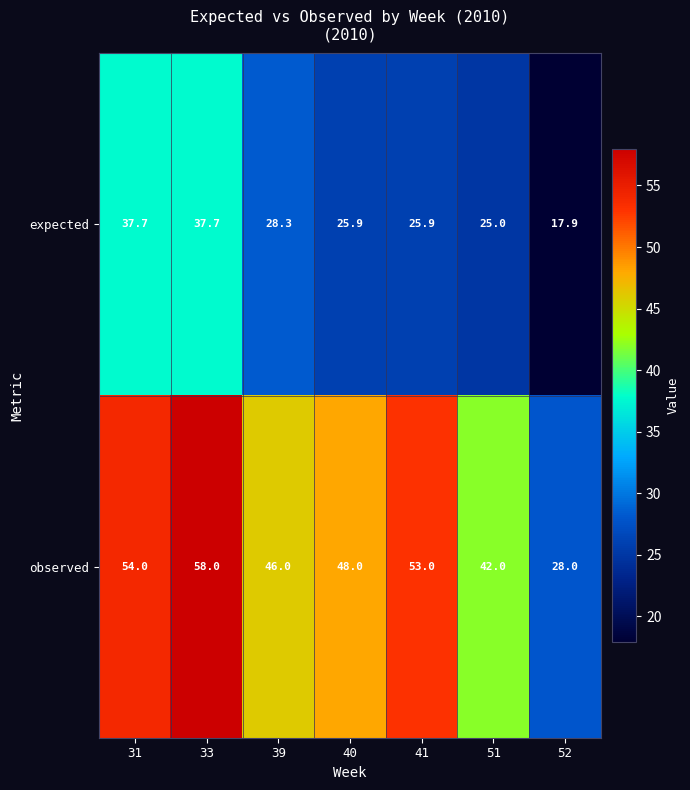

Between 40 and 41, which series saw the biggest shift?

observed